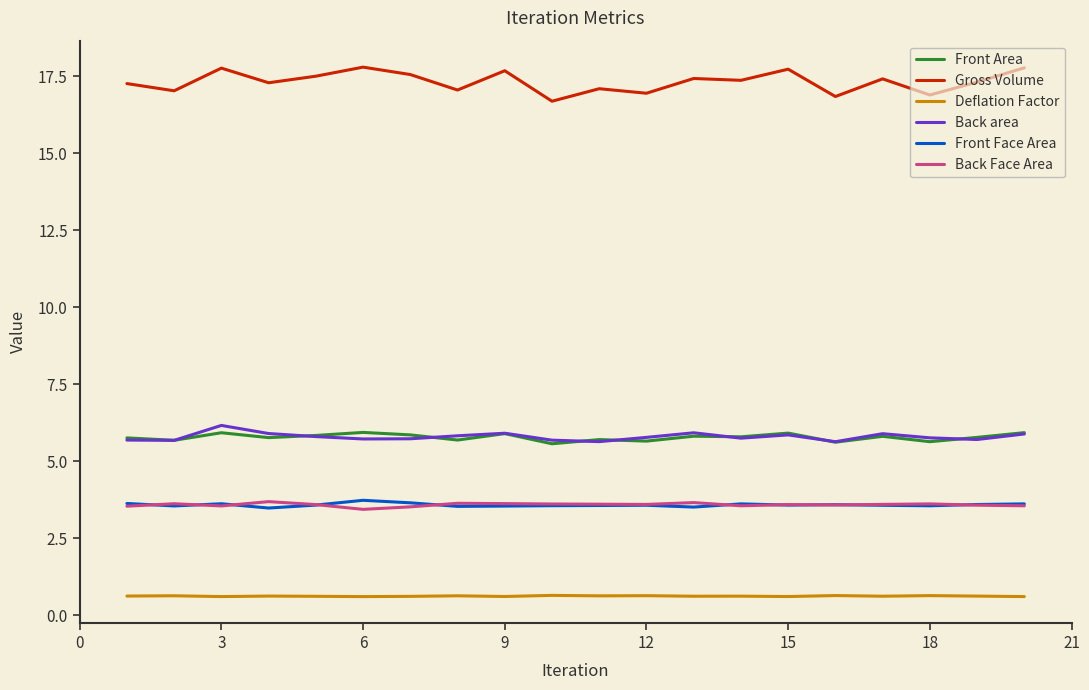

Which series has the largest range (max minus min)?

Gross Volume